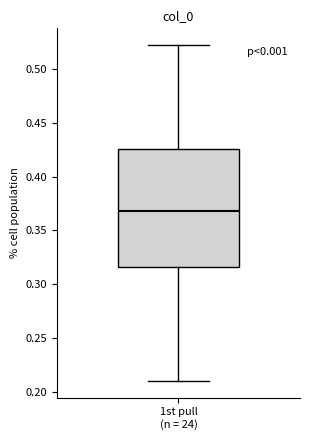

Where is the upper edge of the box for 1st pull (n = 24) on the y-axis? The values are not printed on the chart, so give them approximately, as read against the axis.

0.425